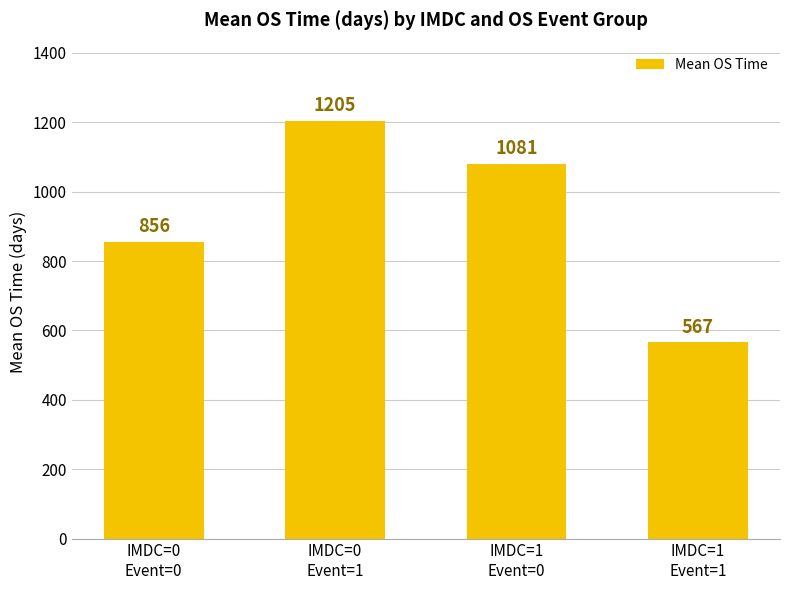

How many data points are less than 1081?

2